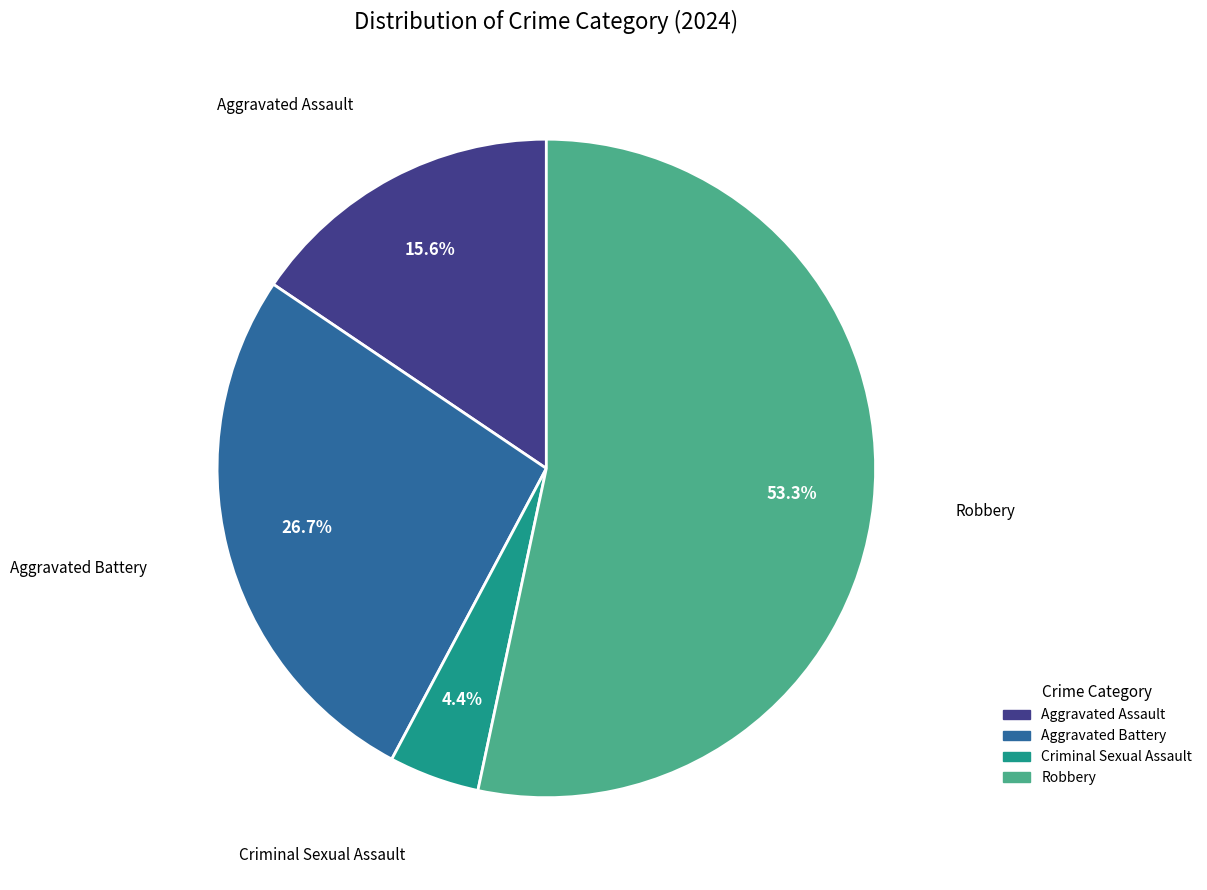

Count the number of slices in the pie.

4